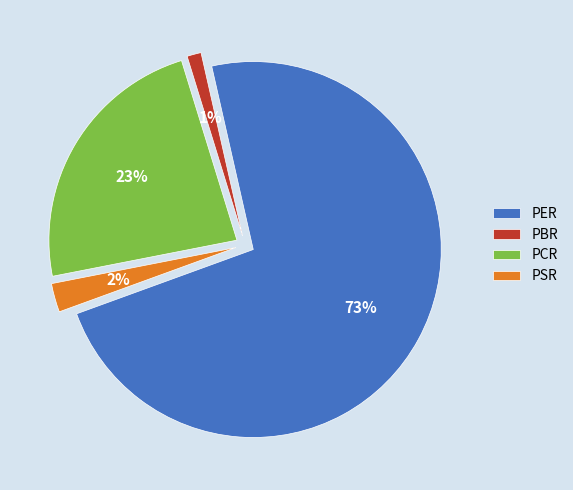

Rank the categories by value from highest to lowest.

PER, PCR, PSR, PBR